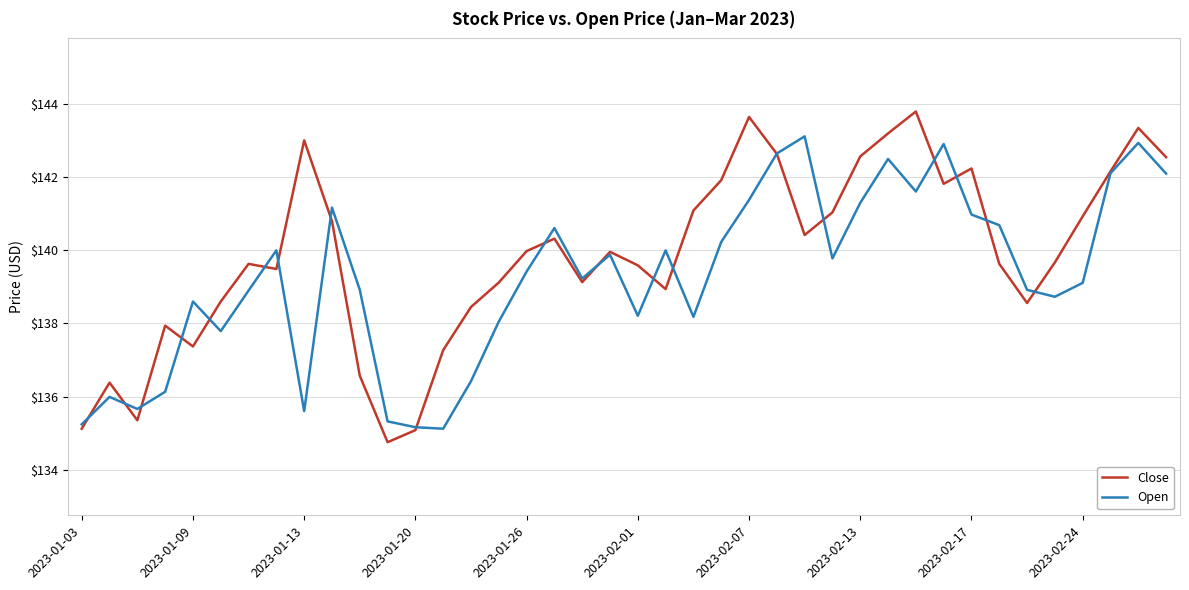

What is the minimum value for Close?

134.8